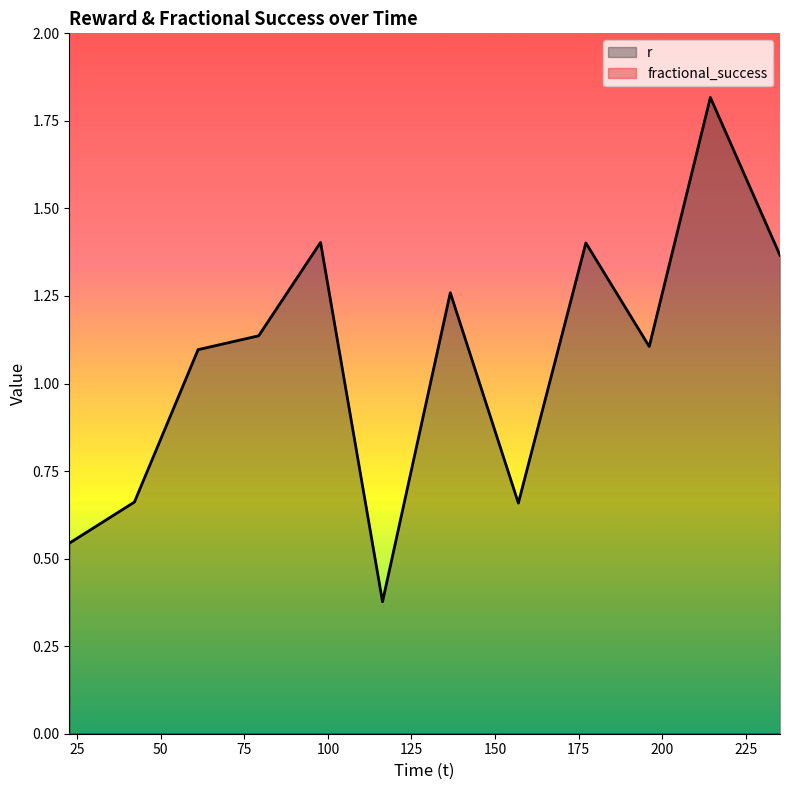

Which series has the largest total across all categories?

r